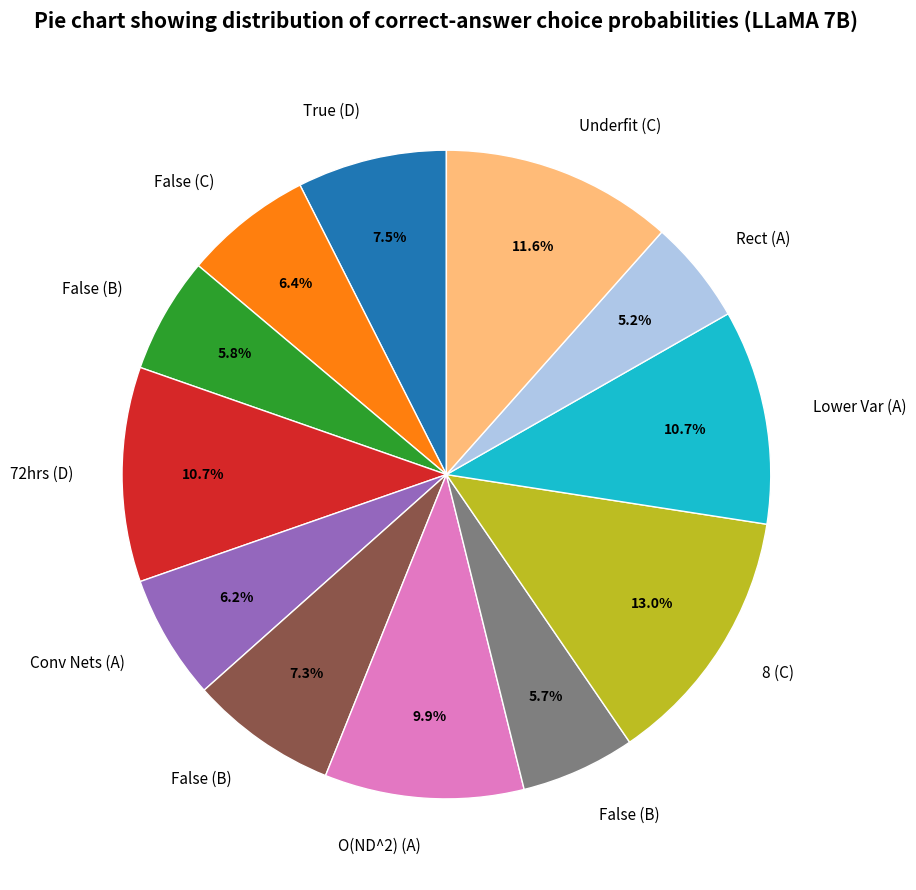

How many segments does this pie chart have?

12